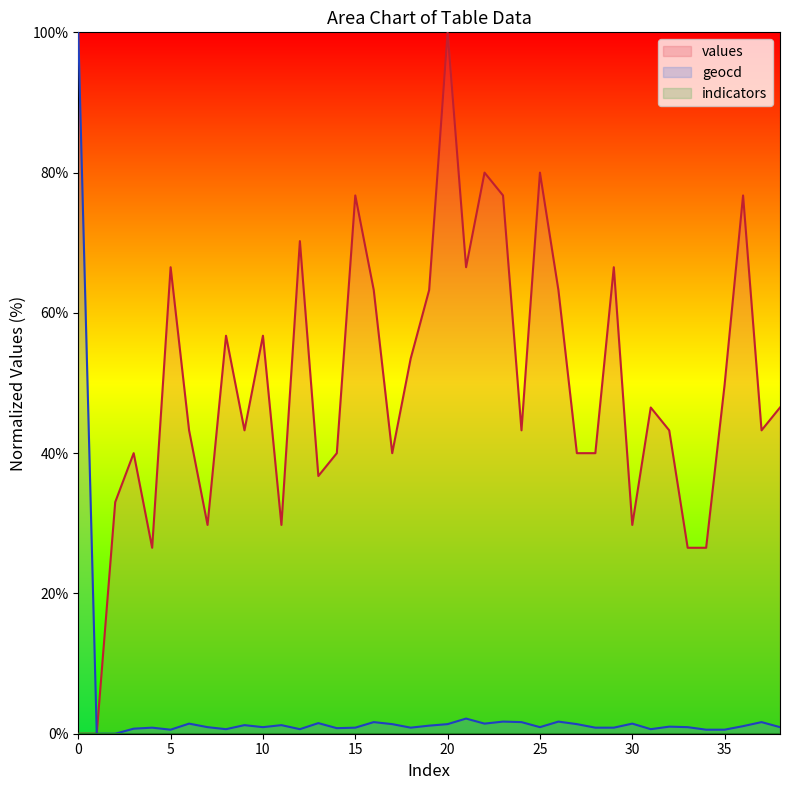

How many interior local valleys does the geocd series have?

9